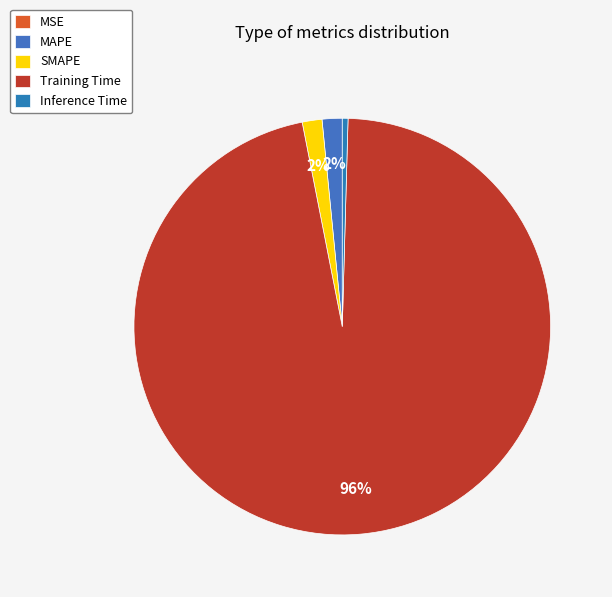

Rank the categories by value from lowest to highest.

MSE, Inference Time, SMAPE, MAPE, Training Time